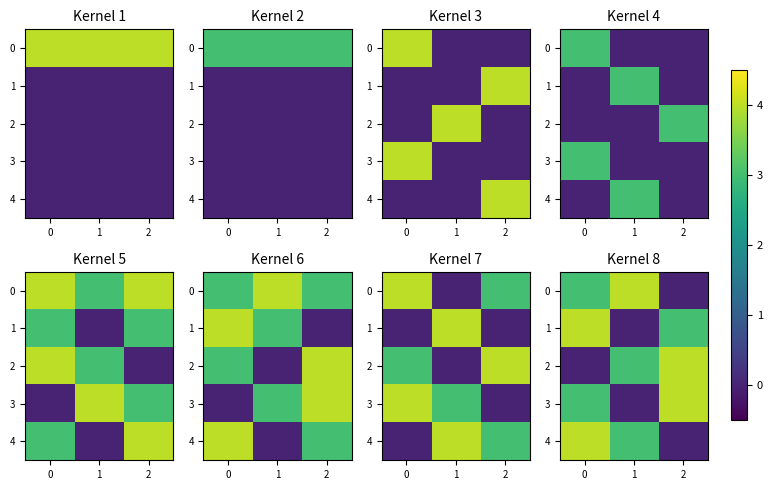

At how many categories does at least one series exceed 0?

3